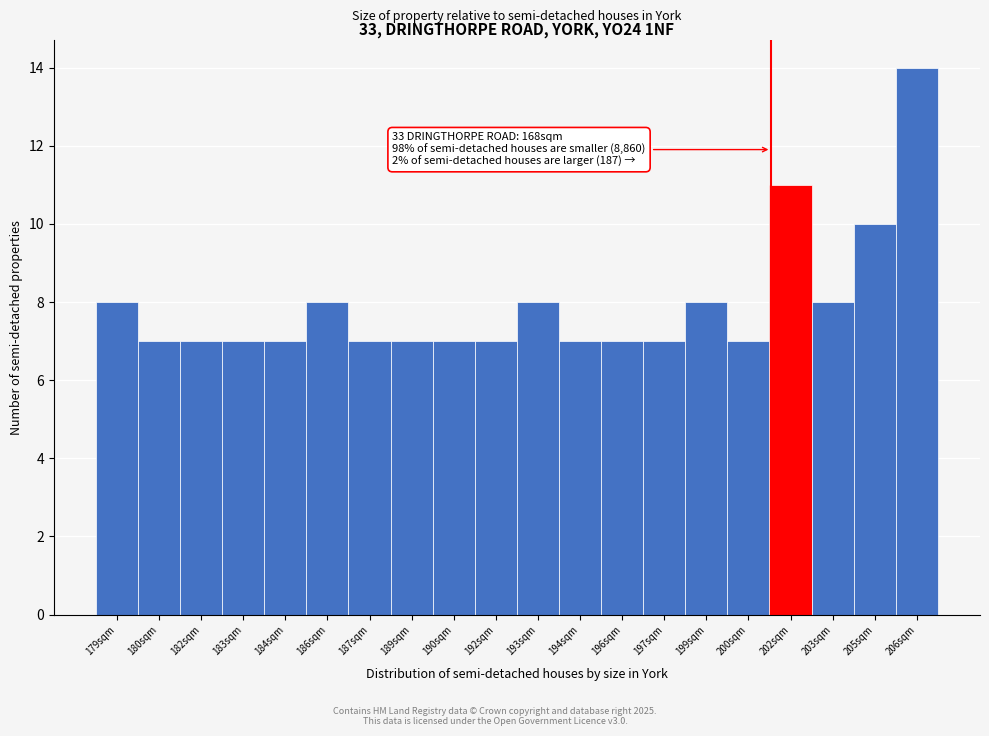

Reading right to left, what are all the values shown in this chart?

206sqm=14	205sqm=10	203sqm=8	202sqm=11	200sqm=7	199sqm=8	197sqm=7	196sqm=7	194sqm=7	193sqm=8	192sqm=7	190sqm=7	189sqm=7	187sqm=7	186sqm=8	184sqm=7	183sqm=7	182sqm=7	180sqm=7	179sqm=8